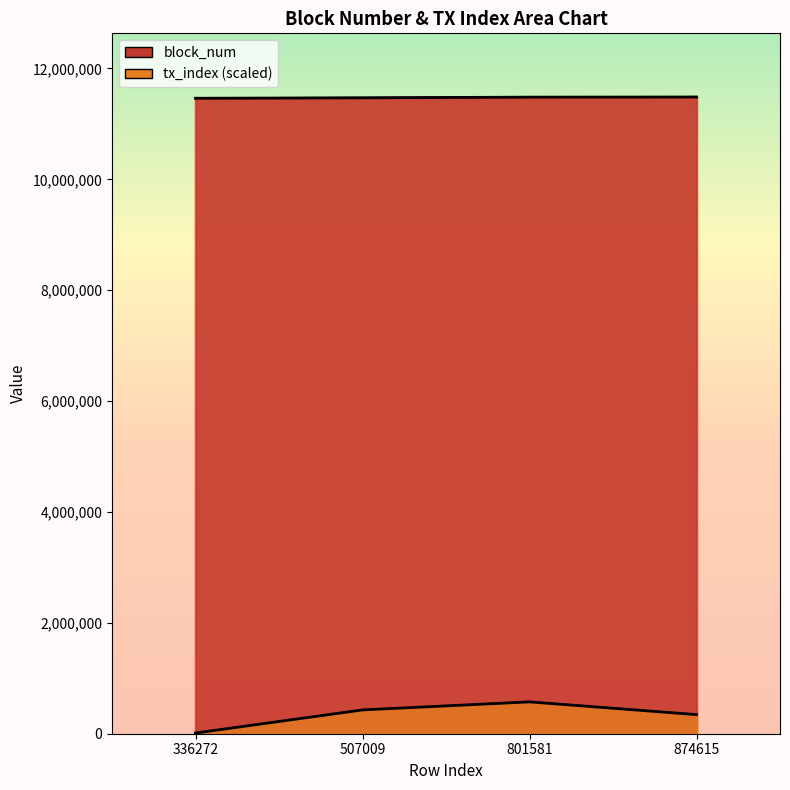

True or false: tx_index has more than 2 interior local peaks.

False